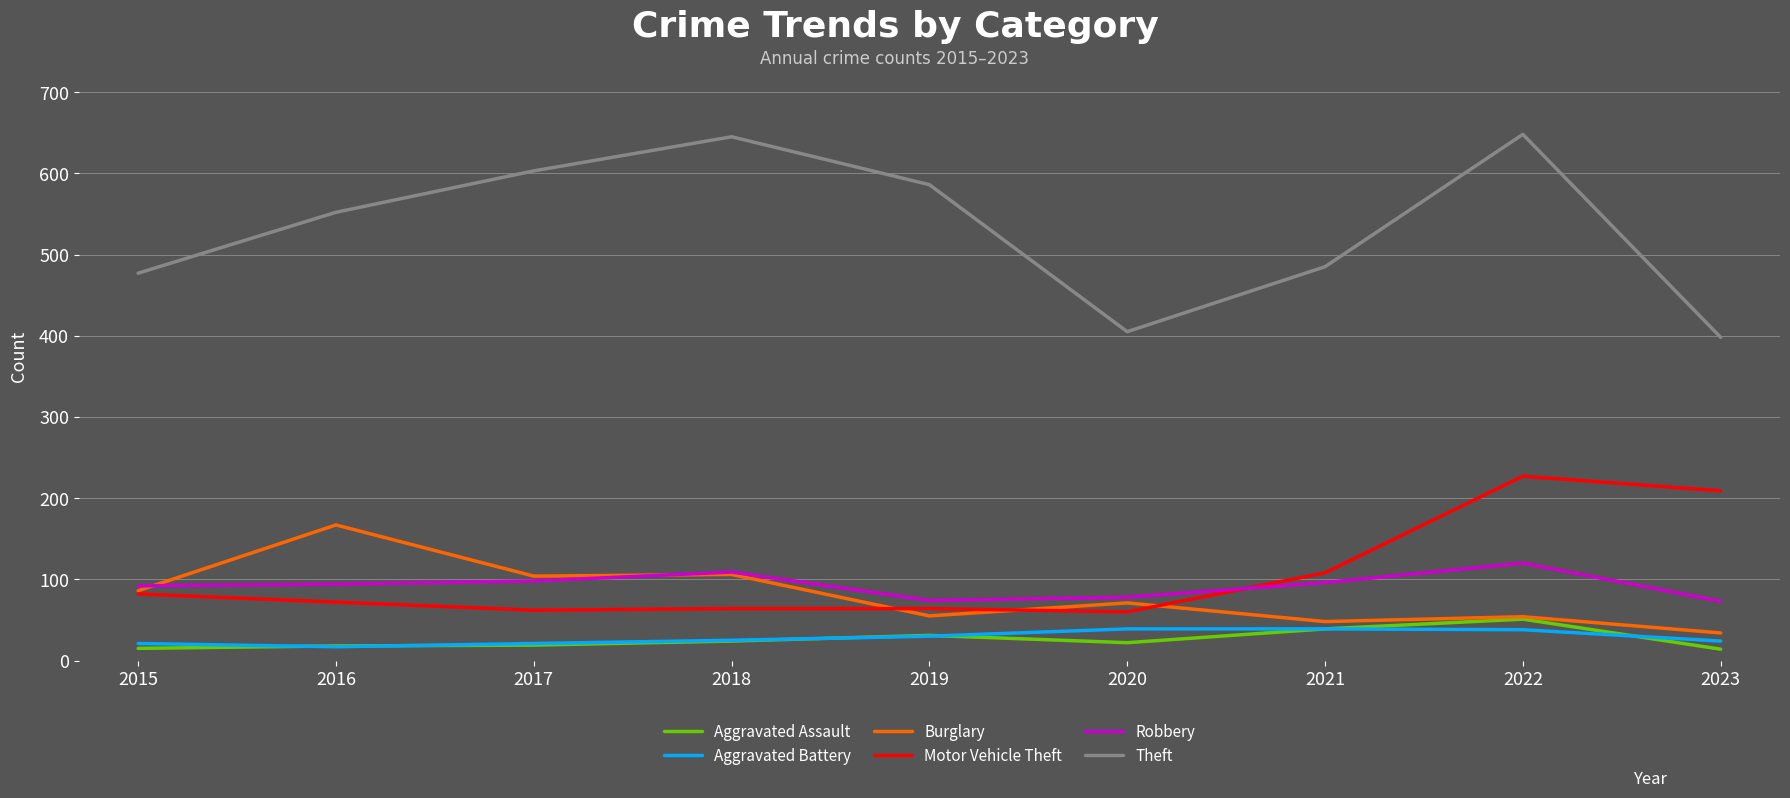

What is the total value across all series at 2021?

815